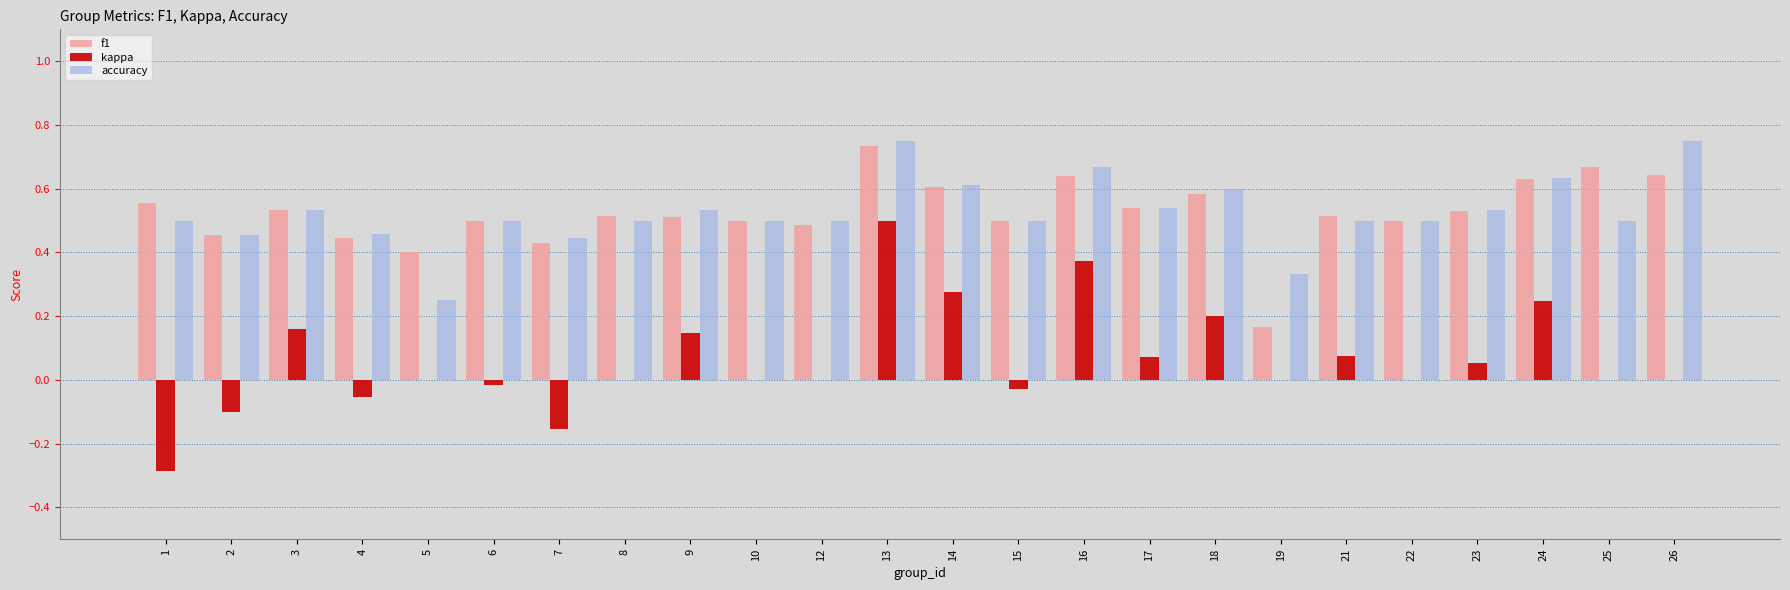

At which category is the sum across all series the highest?

13